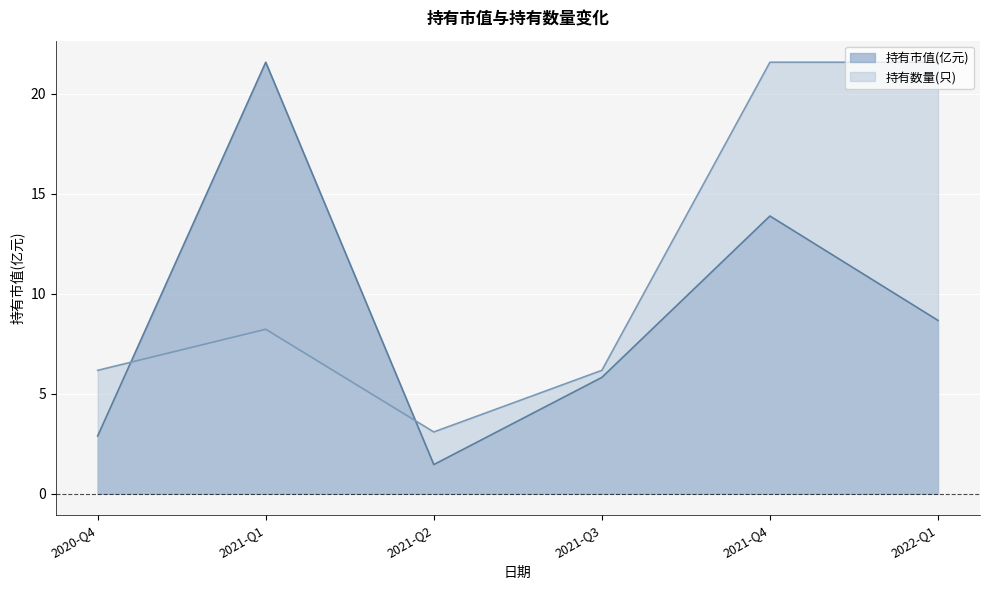

Is it true that 持有数量(只) equals 21.6 at 2021-Q4?

True